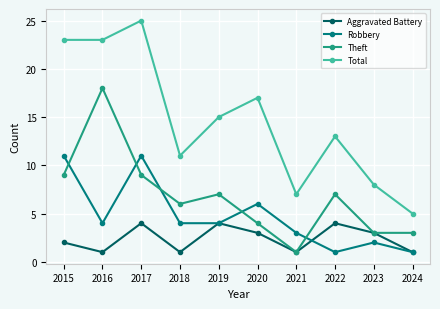

How many series are shown in this chart?

4